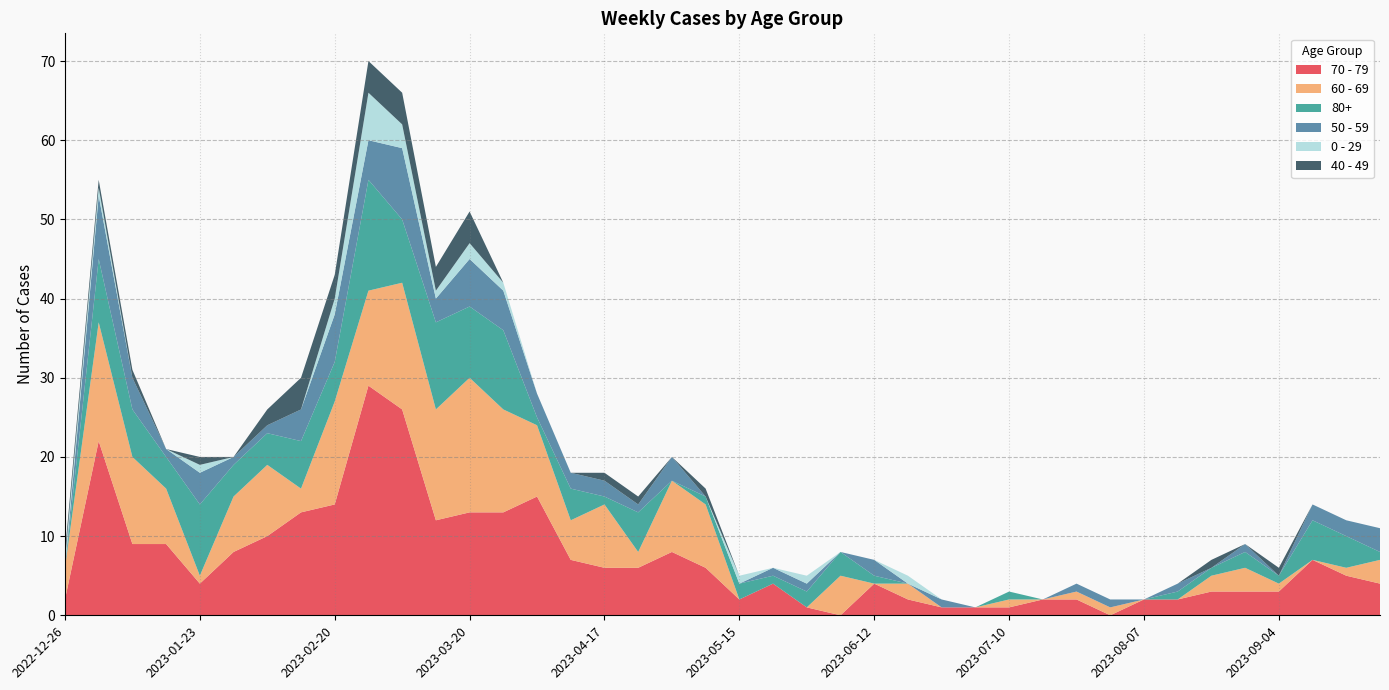

Reading right to left, transcribe all the data shown in this chart.

70 - 79: 4	5	7	3	3	3	2	2	0	2	2	1	1	1	2	4	0	1	4	2	6	8	6	6	7	15	13	13	12	26	29	14	13	10	8	4	9	9	22	2
60 - 69: 3	1	0	1	3	2	0	0	1	1	0	1	0	0	2	0	5	0	0	0	8	9	2	8	5	9	13	17	14	16	12	13	3	9	7	1	7	11	15	4
80+: 1	4	5	1	2	1	1	0	0	0	0	1	0	0	0	1	3	2	1	2	1	0	5	1	4	1	10	9	11	8	14	5	6	4	4	9	4	6	8	0
50 - 59: 3	2	2	0	1	0	1	0	1	1	0	0	0	1	0	2	0	1	1	0	0	3	1	2	2	3	5	6	3	9	5	6	4	1	1	4	1	4	8	0
0 - 29: 0	0	0	0	0	0	0	0	0	0	0	0	0	0	1	0	0	1	0	1	0	0	0	0	0	0	1	2	1	3	6	2	0	0	0	1	0	0	1	1
40 - 49: 0	0	0	1	0	1	0	0	0	0	0	0	0	0	0	0	0	0	0	0	1	0	1	1	0	0	0	4	3	4	4	3	4	2	0	1	0	1	1	1